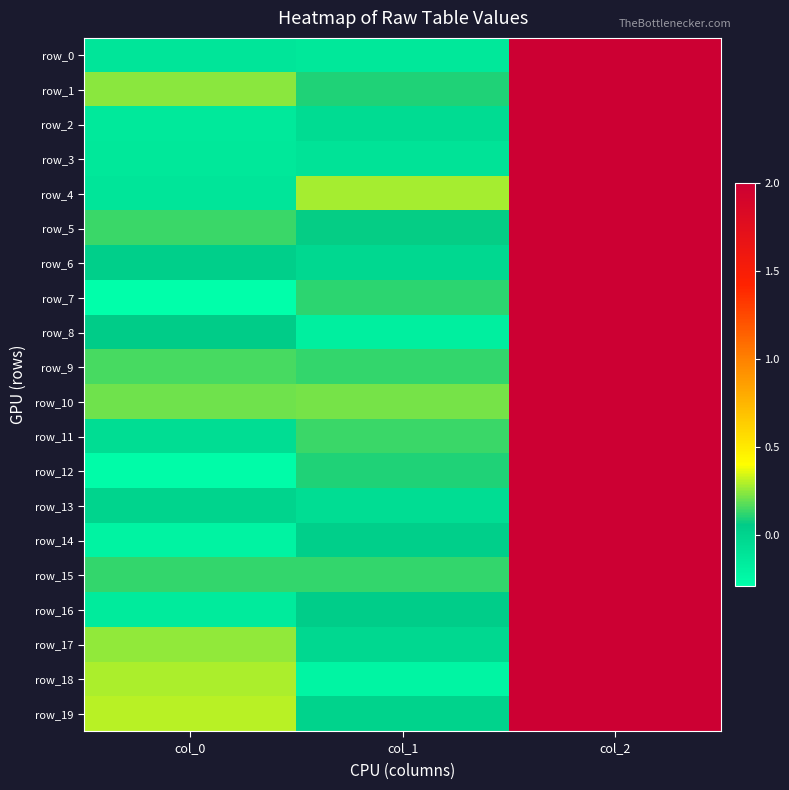

Rank the series by their maximum value, from highest to lowest.

row_0, row_1, row_2, row_3, row_4, row_5, row_6, row_7, row_8, row_9, row_10, row_11, row_12, row_13, row_14, row_15, row_16, row_17, row_18, row_19